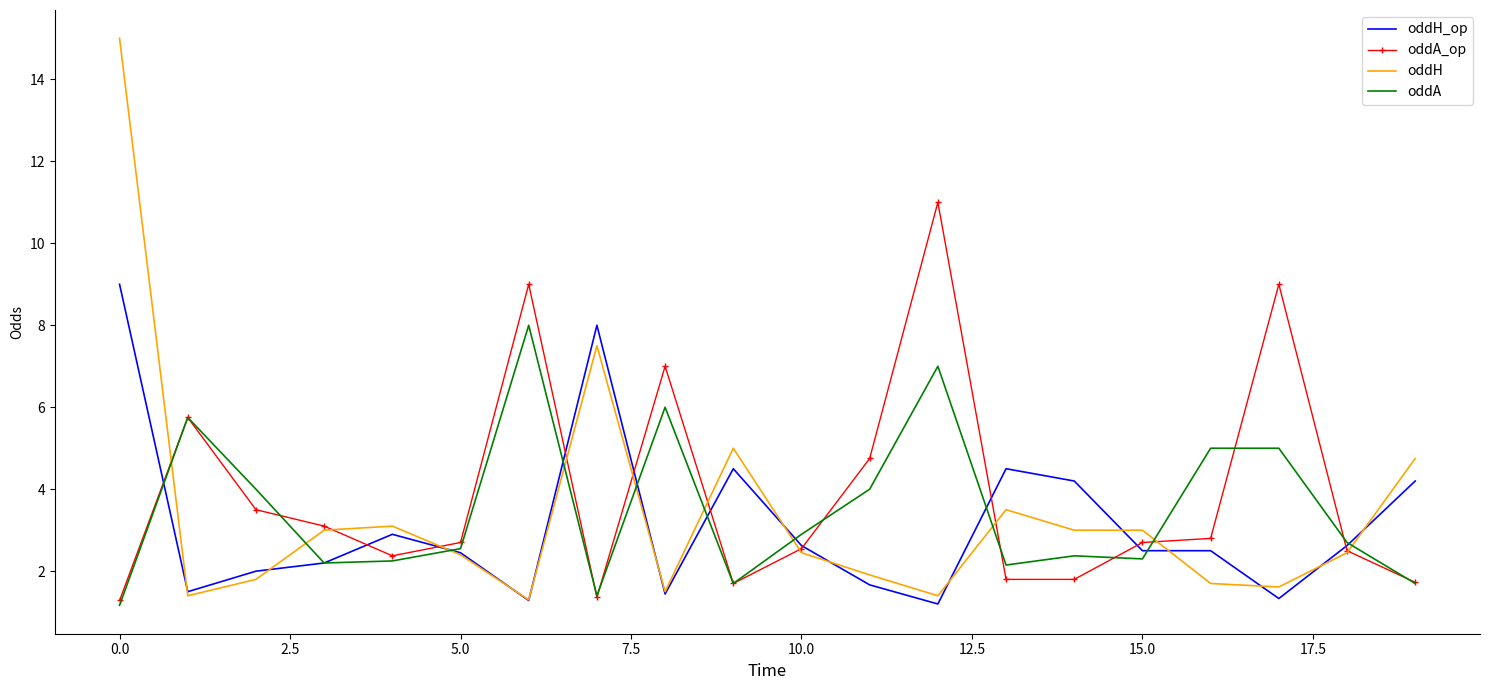

What is the smallest value displayed?

1.2